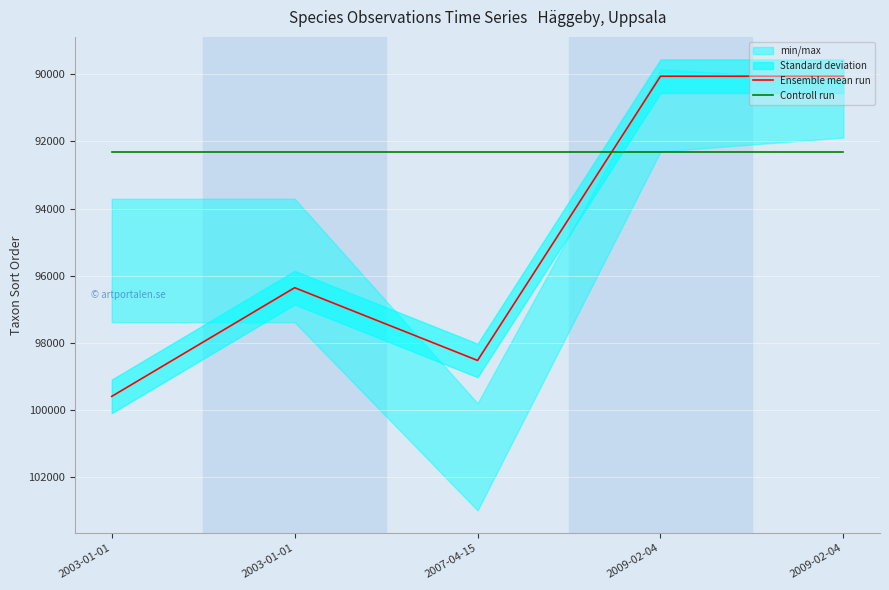

What is the sum of all Ensemble mean run values?

474580.0